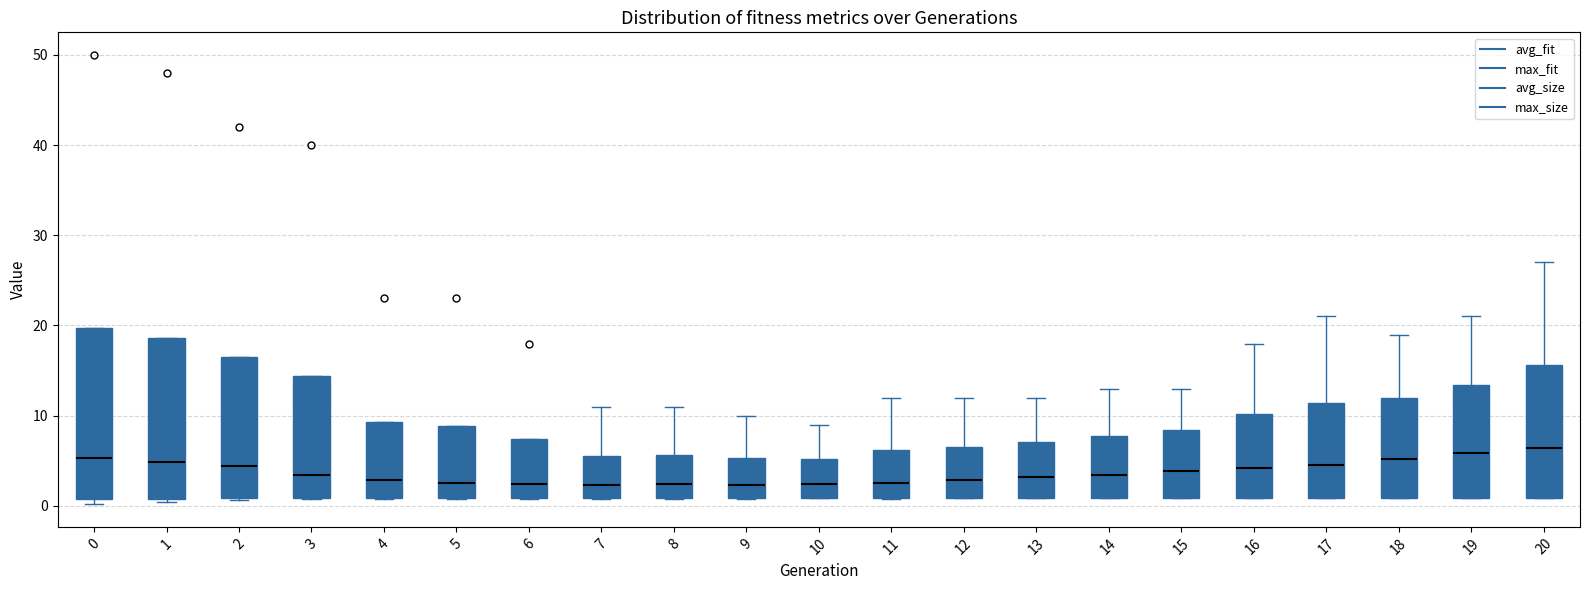

Reading left to right, transcribe this box plot: for each box, give where its median line is, the range the box spans, and where its two whiskers end, as read against the y-axis. The values are not printed on the chart, so give them approximately, as read against the axis.

0: median 5, box 1 to 20, whiskers 0 to 20
1: median 5, box 1 to 19, whiskers 0 to 19
2: median 4, box 1 to 16, whiskers 1 to 16
3: median 3, box 1 to 14, whiskers 1 to 14
4: median 3, box 1 to 9, whiskers 1 to 9
5: median 3, box 1 to 9, whiskers 1 to 9
6: median 2, box 1 to 7, whiskers 1 to 7
7: median 2, box 1 to 6, whiskers 1 to 11
8: median 2, box 1 to 6, whiskers 1 to 11
9: median 2, box 1 to 5, whiskers 1 to 10
10: median 2, box 1 to 5, whiskers 1 to 9
11: median 3, box 1 to 6, whiskers 1 to 12
12: median 3, box 1 to 7, whiskers 1 to 12
13: median 3, box 1 to 7, whiskers 1 to 12
14: median 3, box 1 to 8, whiskers 1 to 13
15: median 4, box 1 to 8, whiskers 1 to 13
16: median 4, box 1 to 10, whiskers 1 to 18
17: median 5, box 1 to 11, whiskers 1 to 21
18: median 5, box 1 to 12, whiskers 1 to 19
19: median 6, box 1 to 13, whiskers 1 to 21
20: median 6, box 1 to 16, whiskers 1 to 27